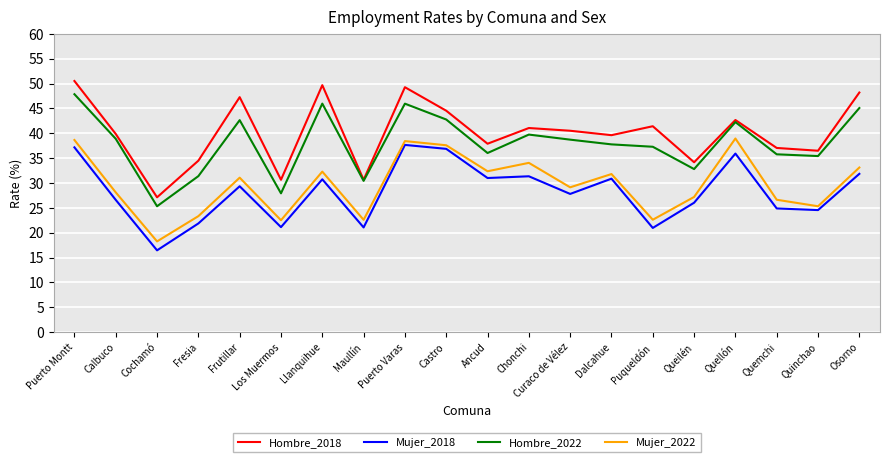

What are all the series names shown in the legend?

Hombre_2018, Mujer_2018, Hombre_2022, Mujer_2022